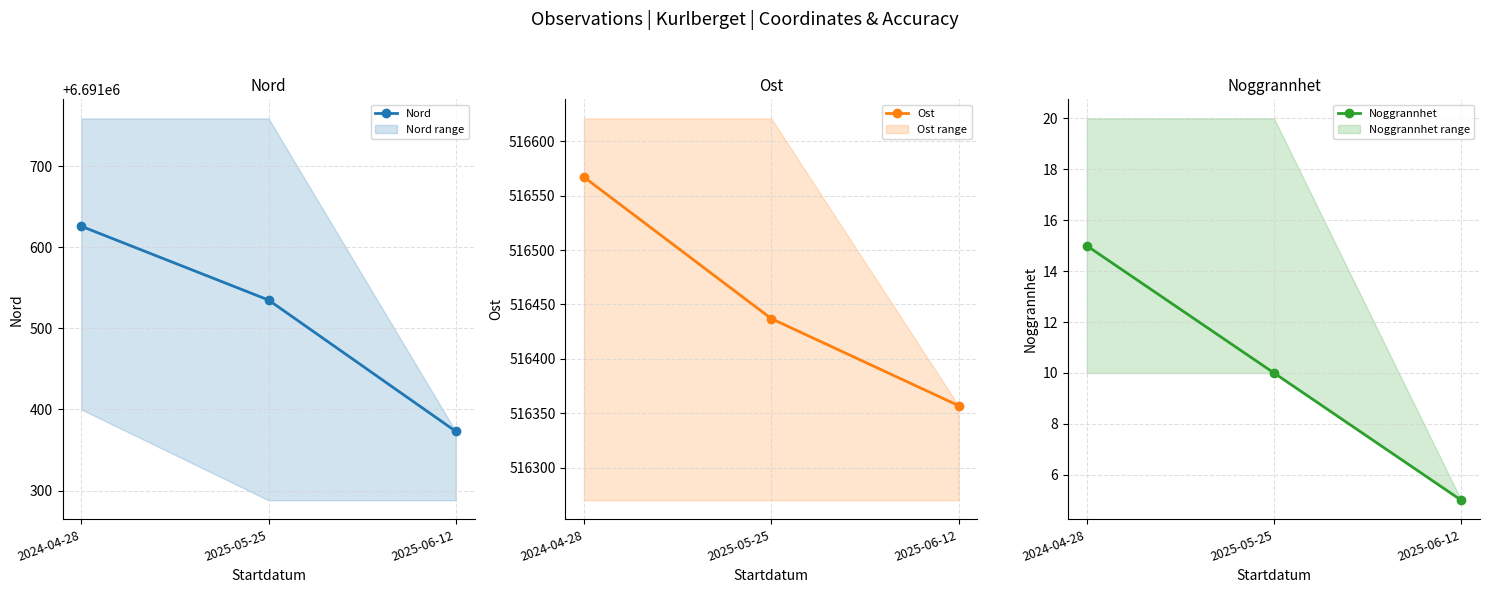

Rank the series by their maximum value, from lowest to highest.

Noggrannhet, Ost, Nord